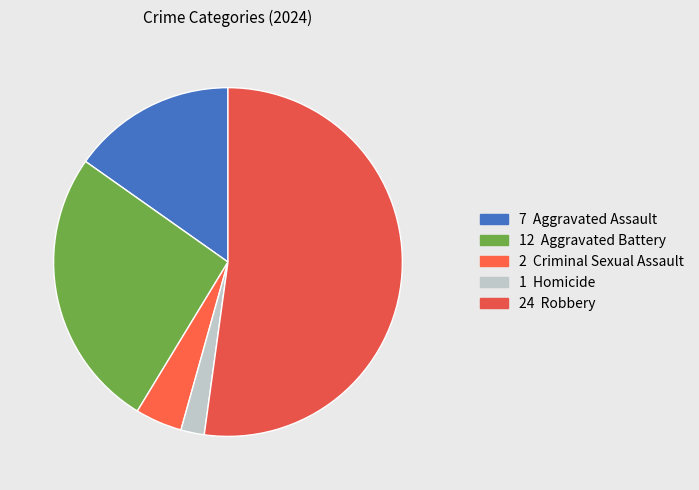

How many slices are in this pie chart?

5